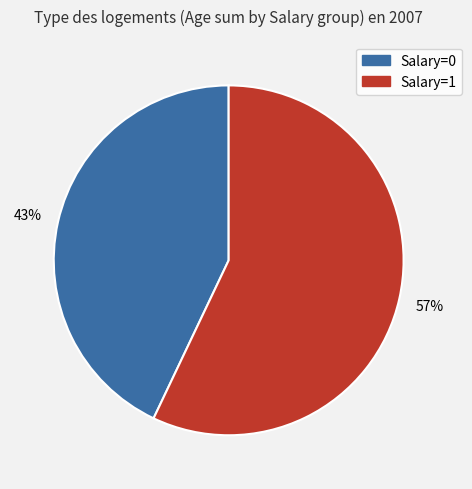

To the nearest percent, what is the average slice percentage?

50%